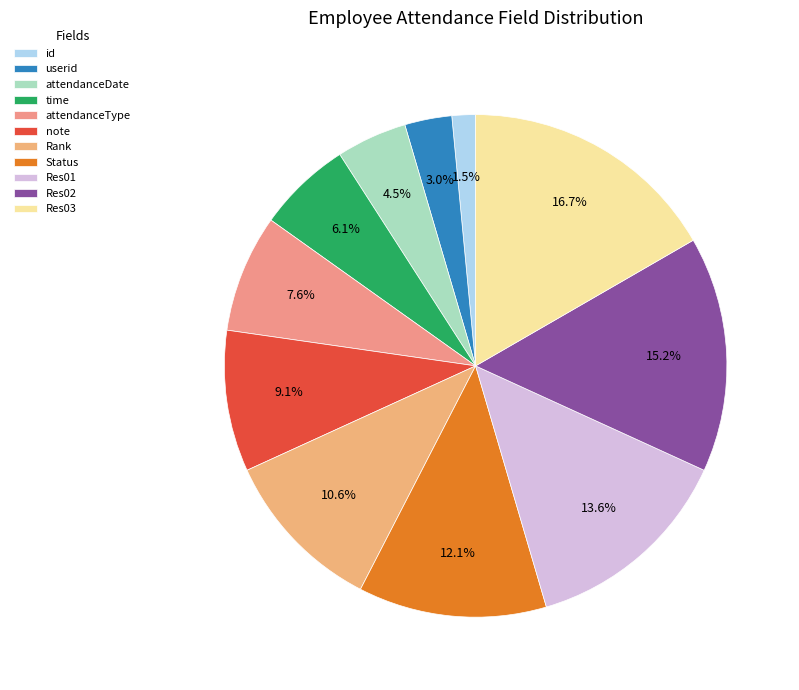

To the nearest percent, what percentage of the pie is Rank?

11%